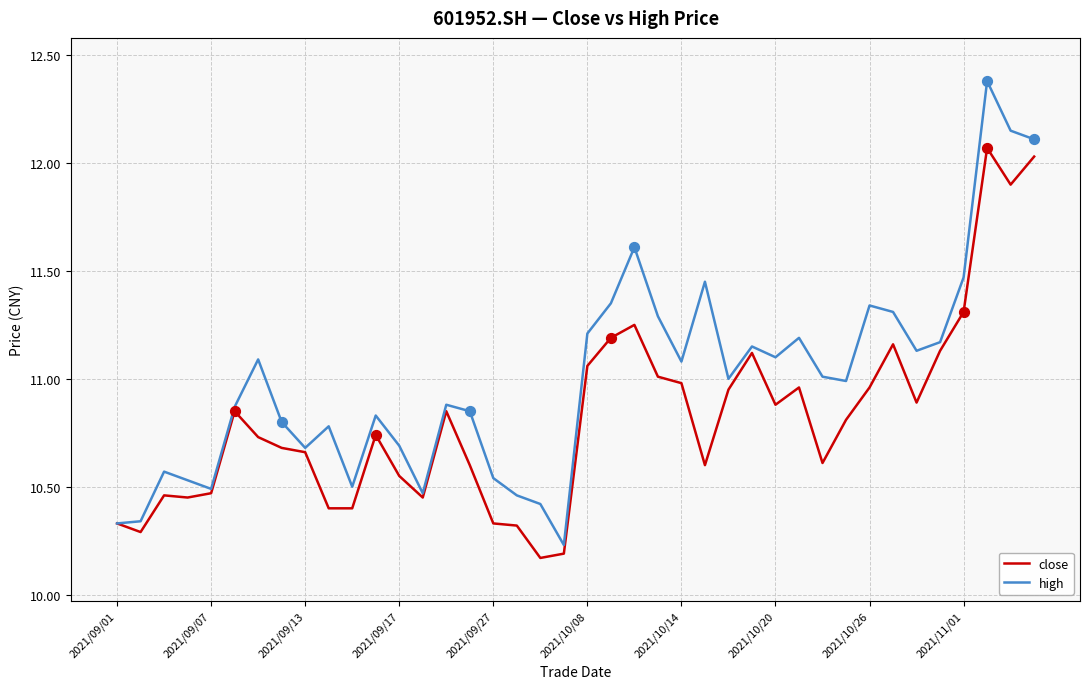

Which series has the largest range (max minus min)?

high